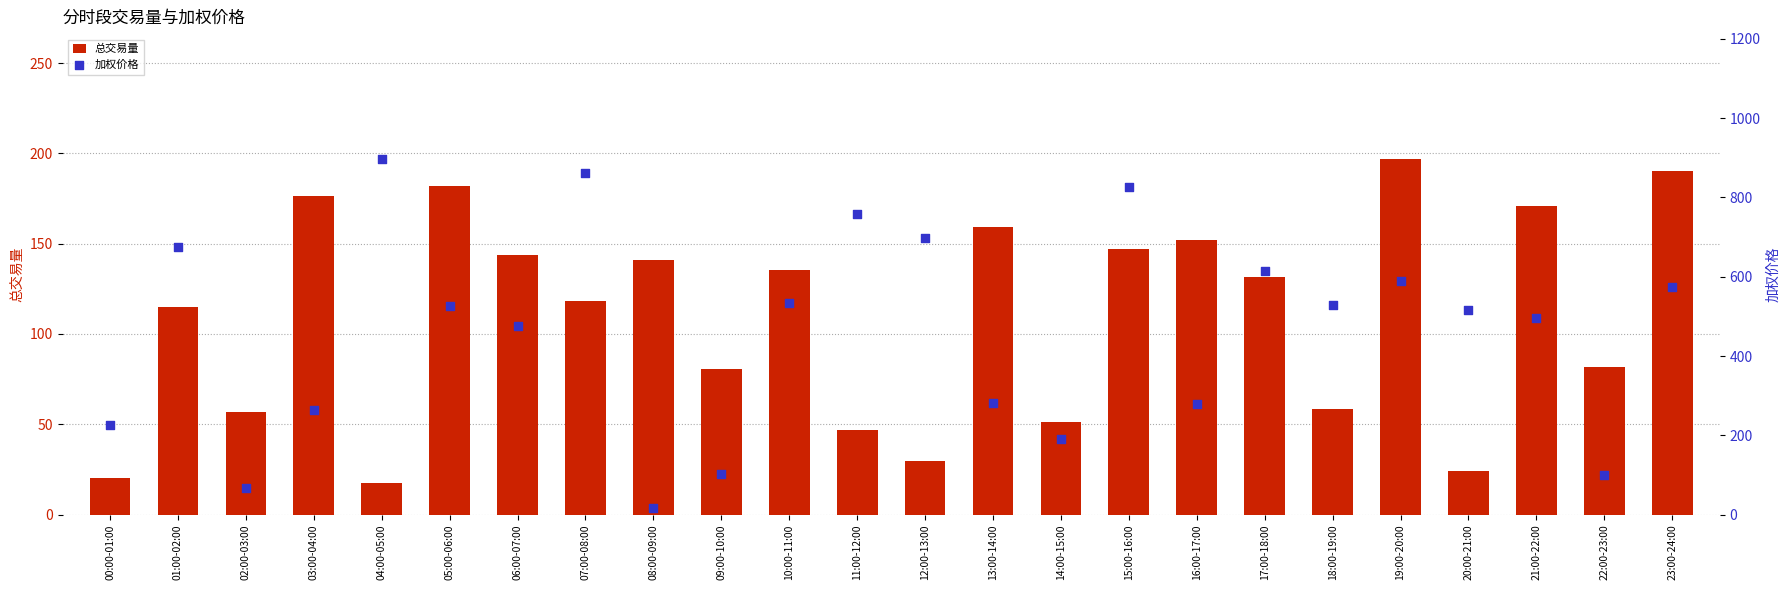

At how many categories does at least one series exceed 681?

5